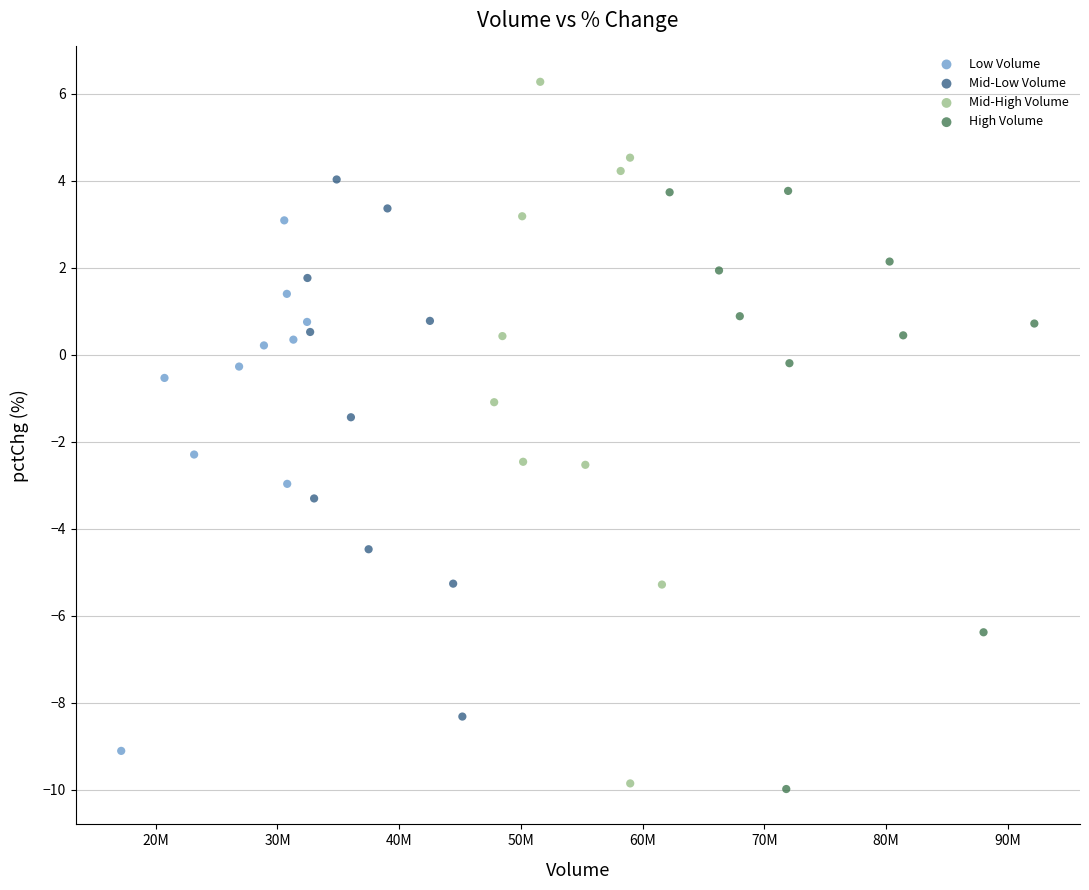

What are all the series names shown in the legend?

Low Volume, Mid-Low Volume, Mid-High Volume, High Volume